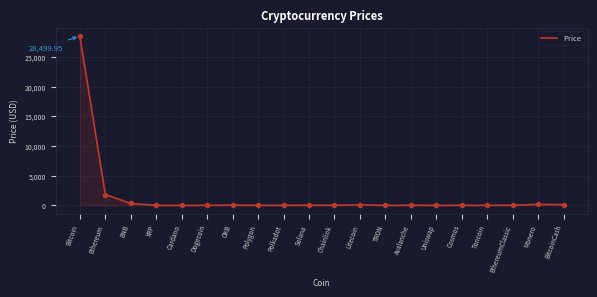

Between Ethereum and XRP, which is larger?

Ethereum